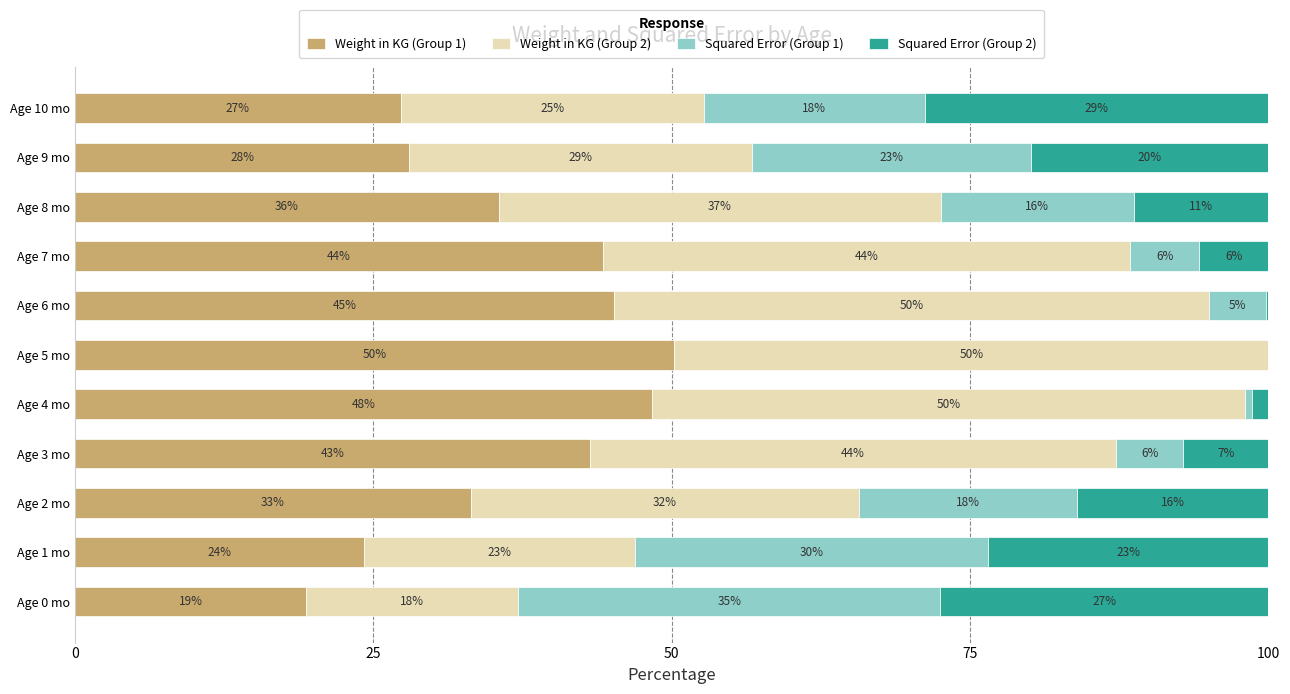

Which series has the largest total across all categories?

Weight in KG (Group 2)